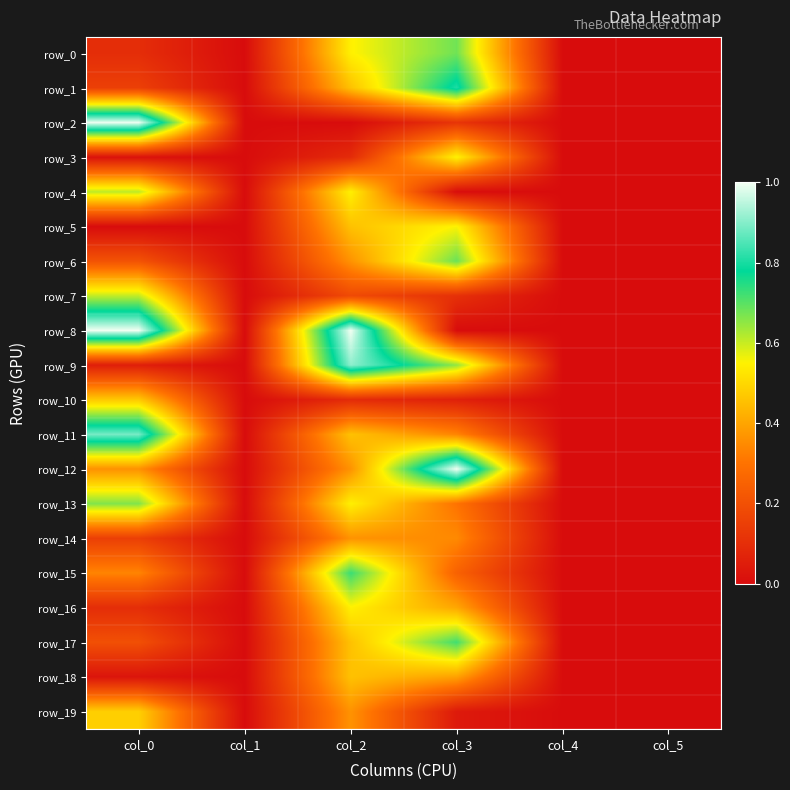

Is the value of row_12 at col_1 greater than the value of row_9 at col_4?

No